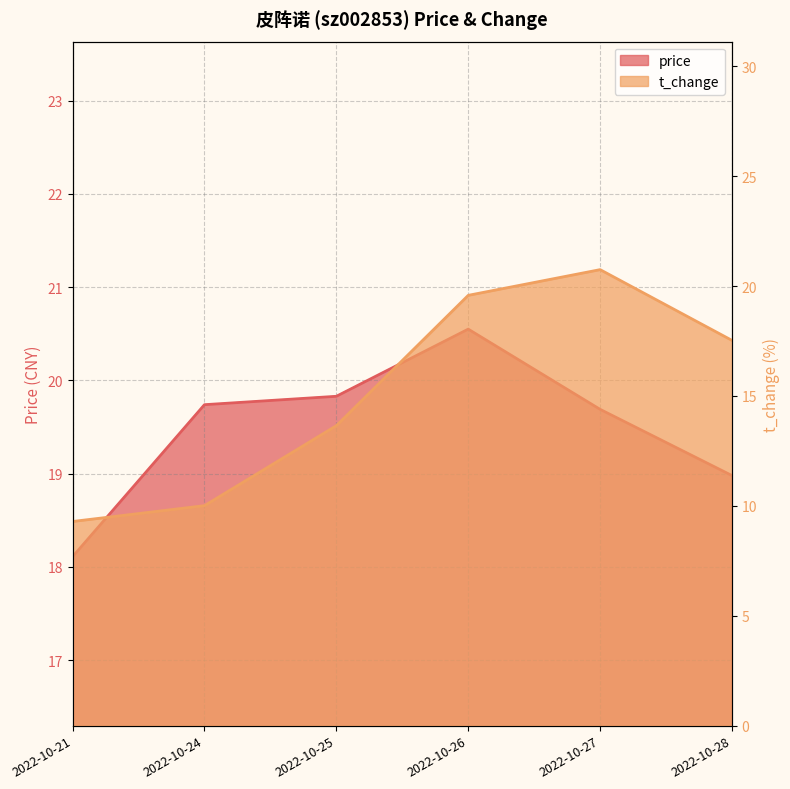

Count the number of data series in this chart.

2